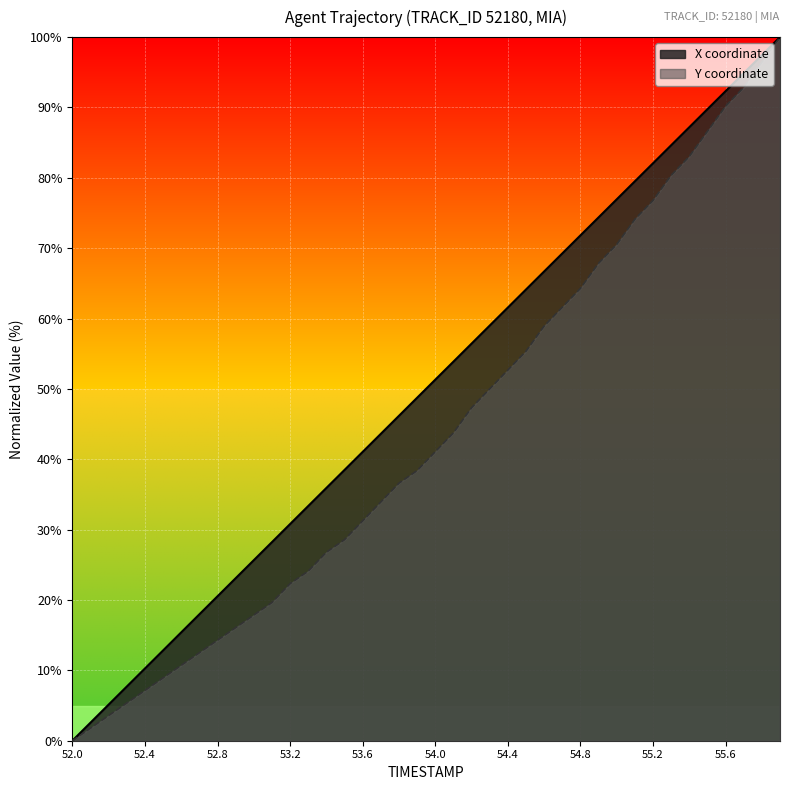

What is the sum of the X (line) values at 14 and 22?

92.4